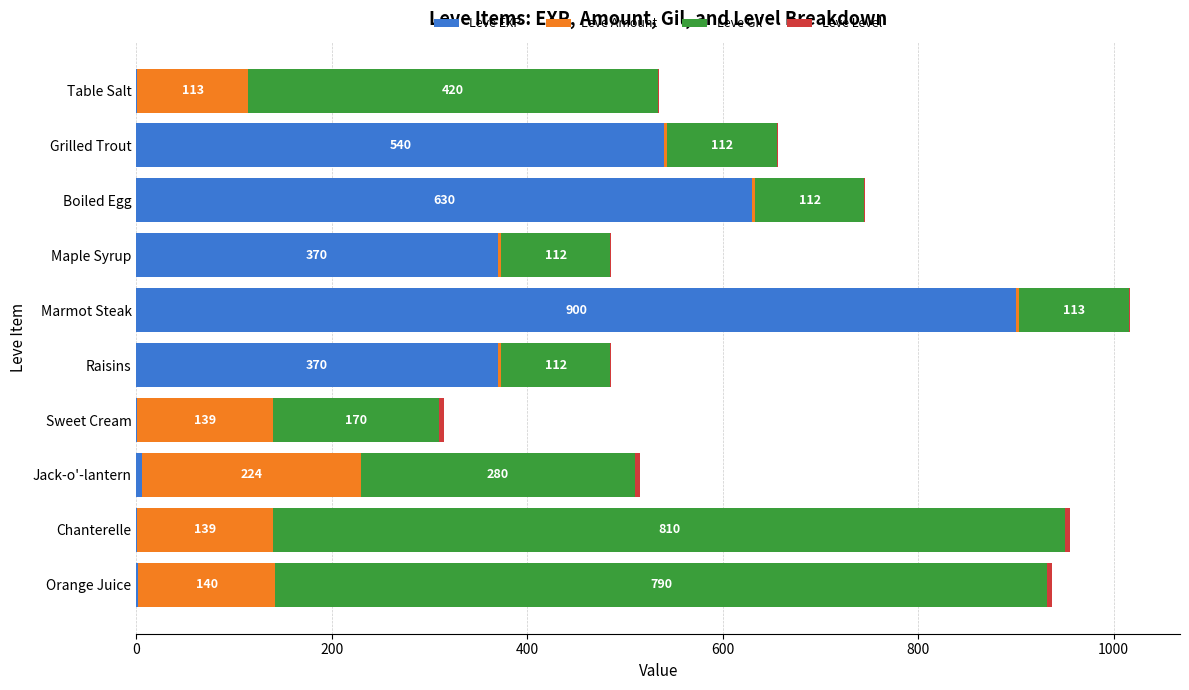

What is the sum of the Leve EXP values at Raisins and Table Salt?

371